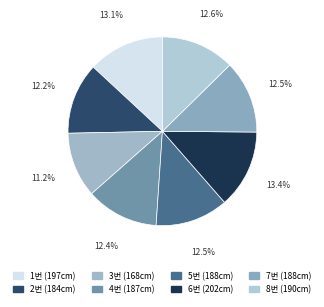

What percentage is NOT represented by 3번?

88.8%